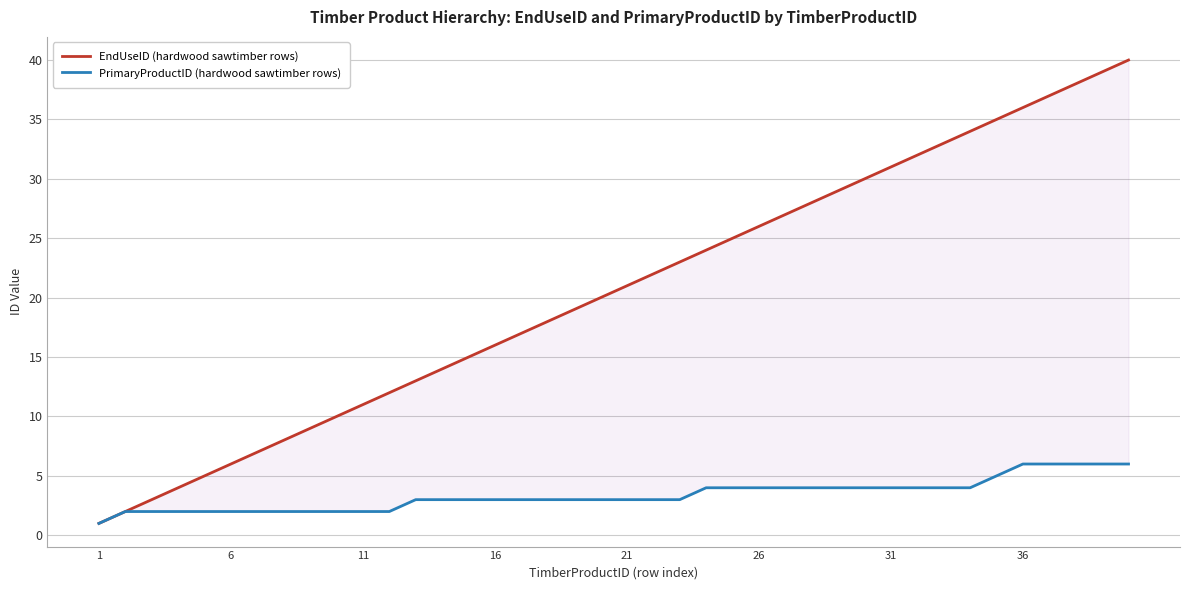

Does the chart display data point markers on the line(s)?

No